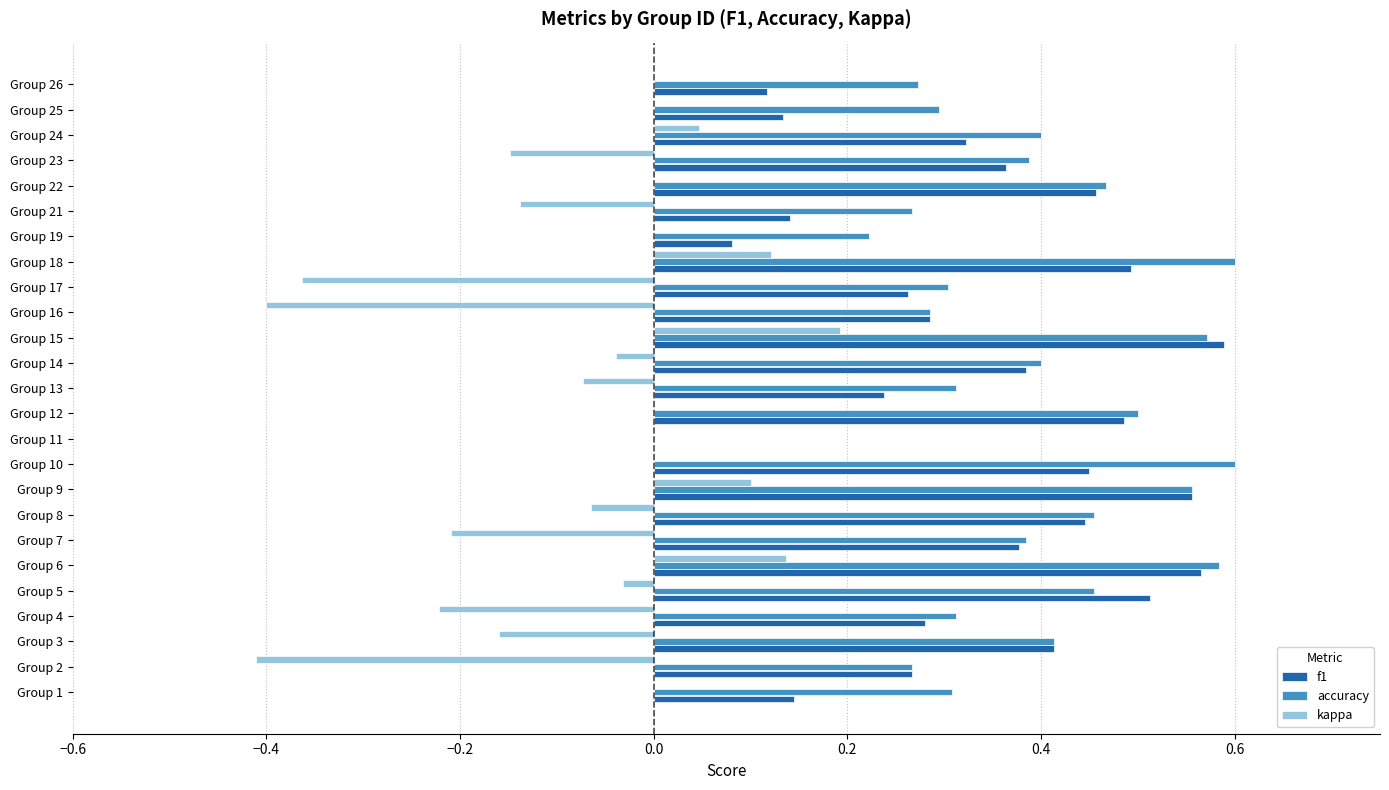

Is it true that f1 equals 0.1 at Group 2?

False